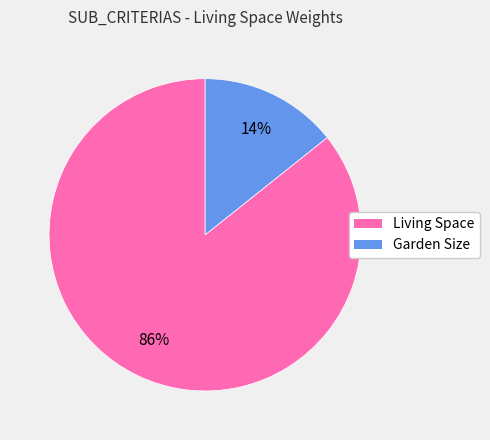

What is the largest slice in the pie chart?

Living Space